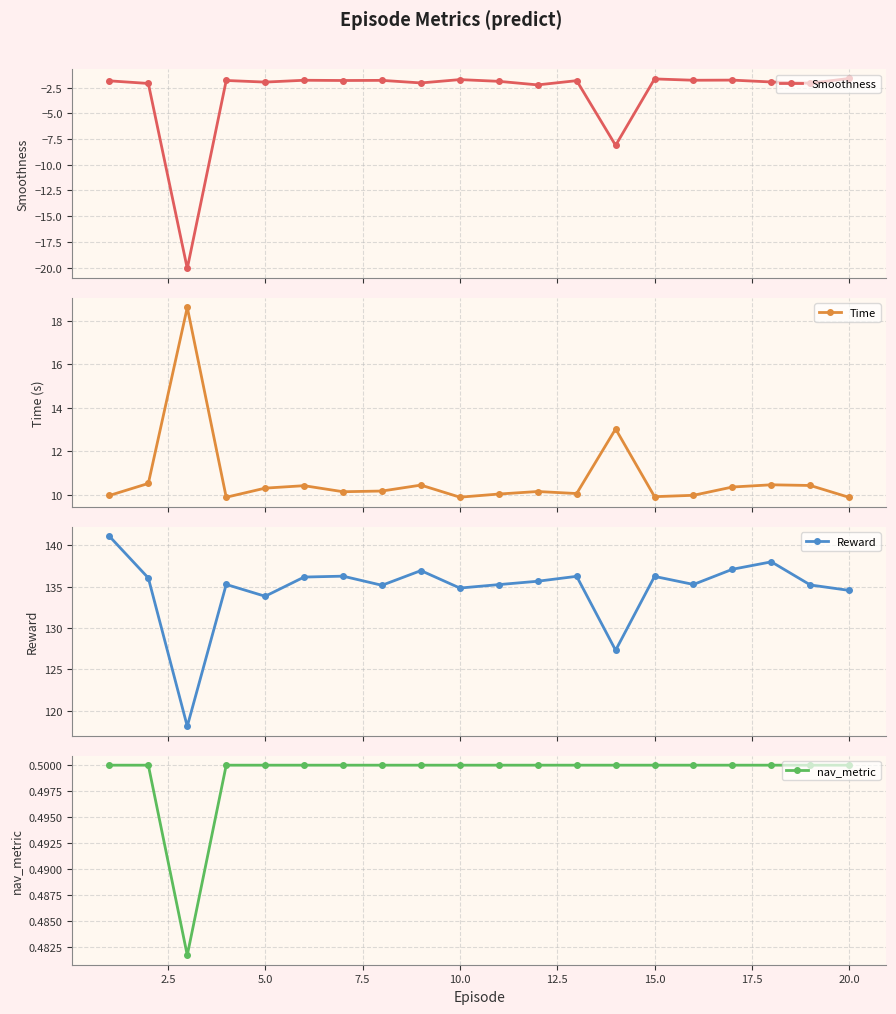

What are all the series names shown in the legend?

Smoothness, Time, Reward, nav_metric